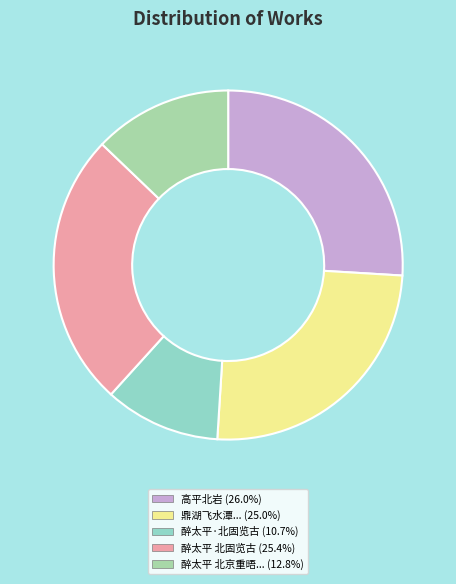

Is there any slice that represents more than half of the pie?

No